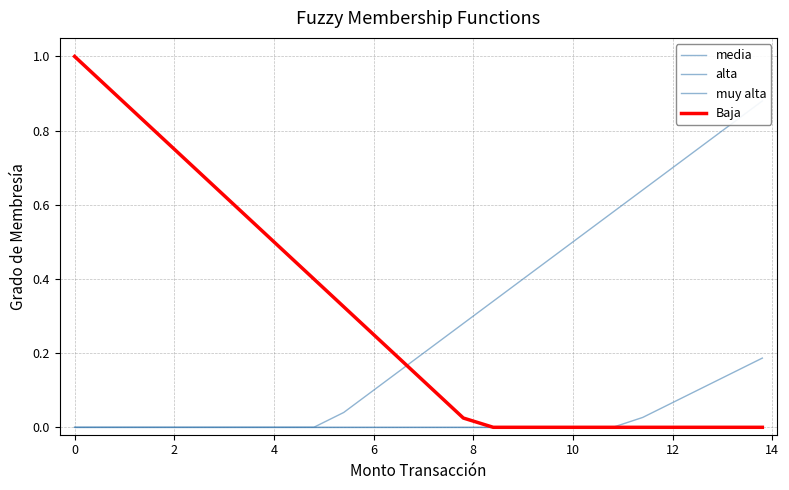

What is the label of the 5th point from the left?

6